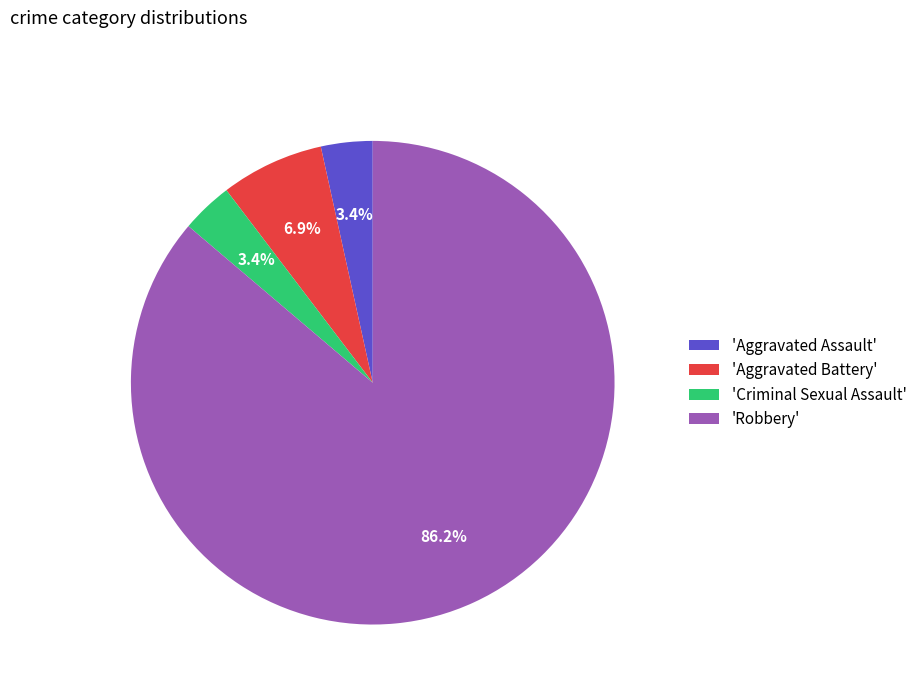

Which slice represents more than half of the pie?

'Robbery'